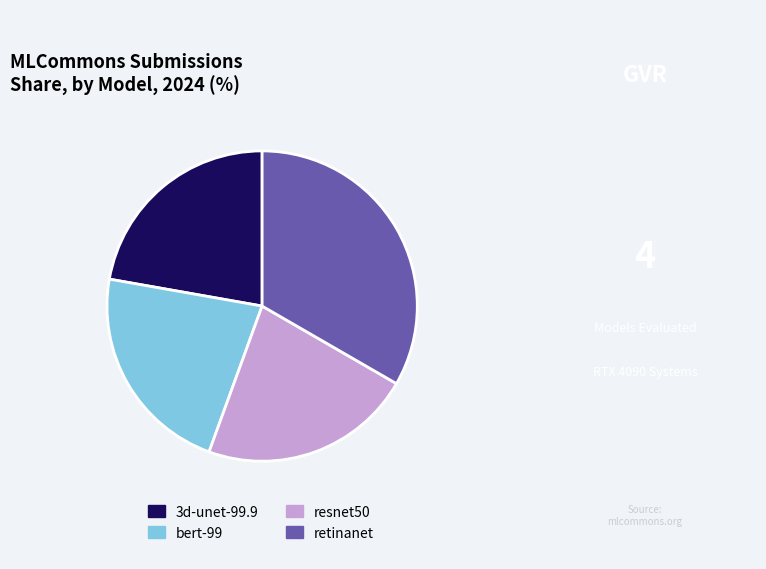

Which slice is the largest?

retinanet